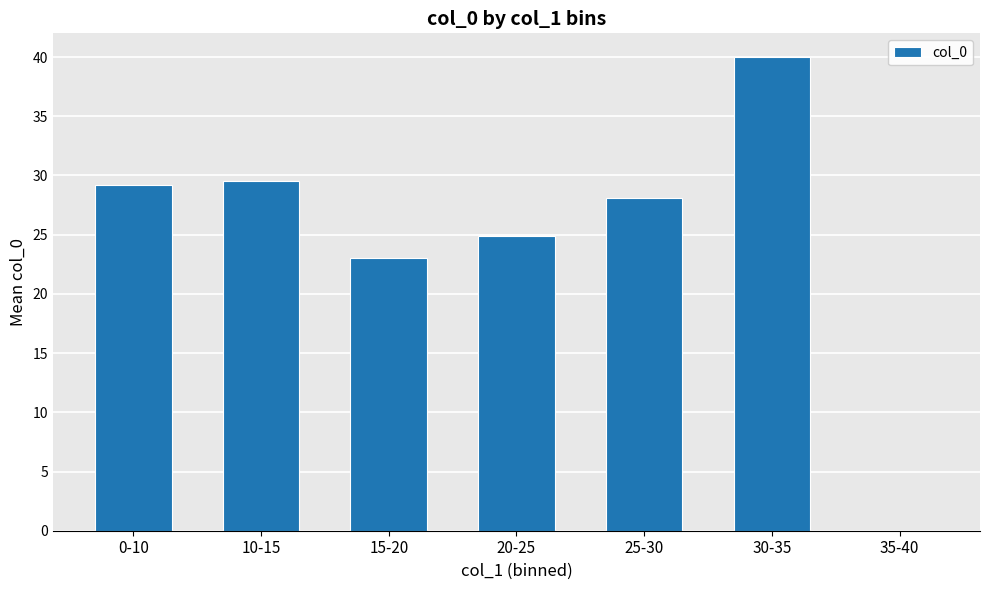

The value at 20-25 is 24.9. True or false?

True